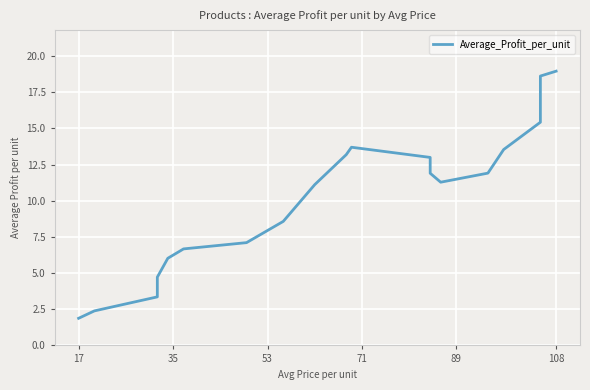

How many lines are shown in the chart?

1